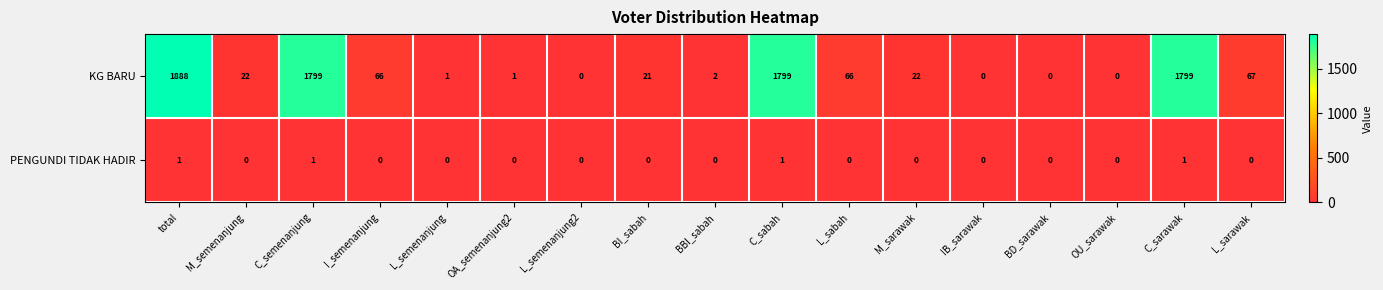

What is the difference between the maximum and minimum values in the KG BARU series?

1888